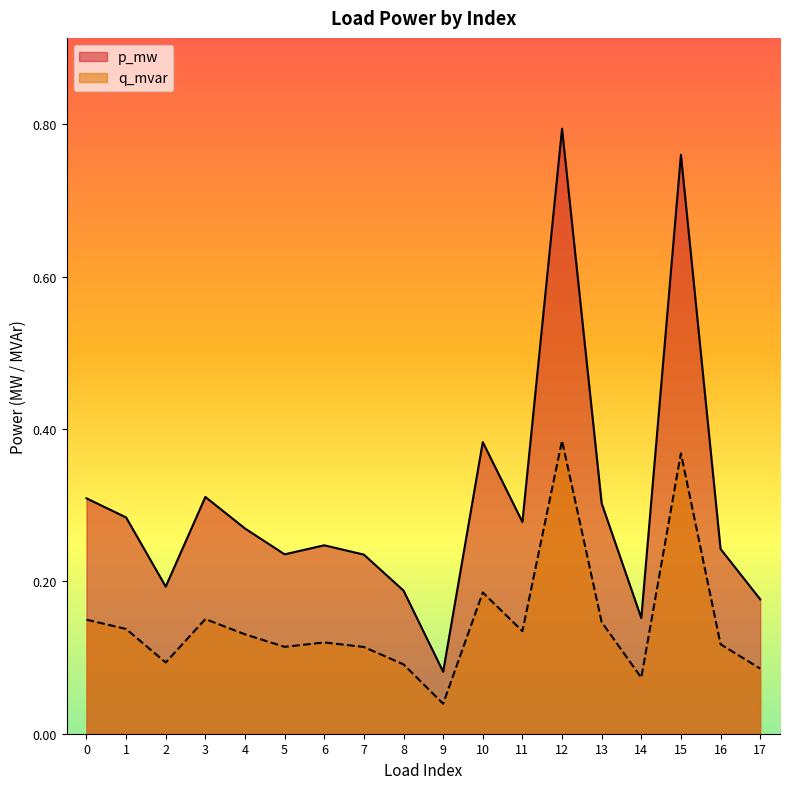

How many q_mvar values are between 0 and 1?

18